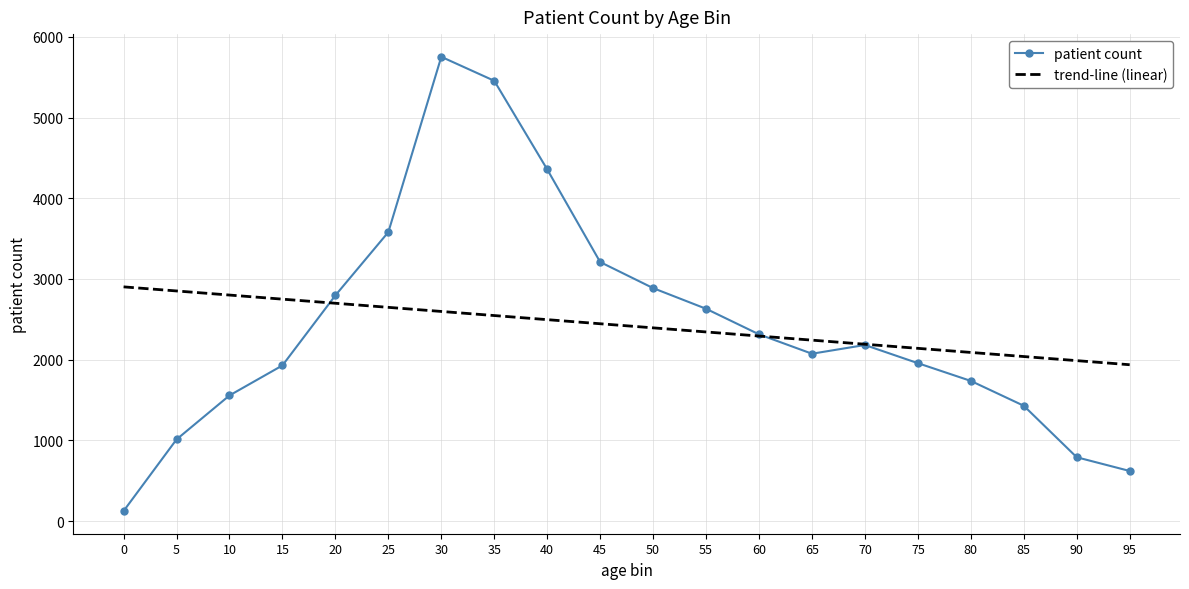

What is the spread (max minus min) of values at 10?

1244.0